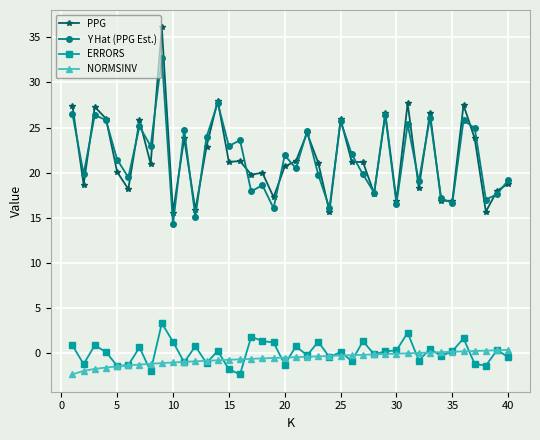

True or false: Y Hat (PPG Est.) and NORMSINV intersect in this chart.

False